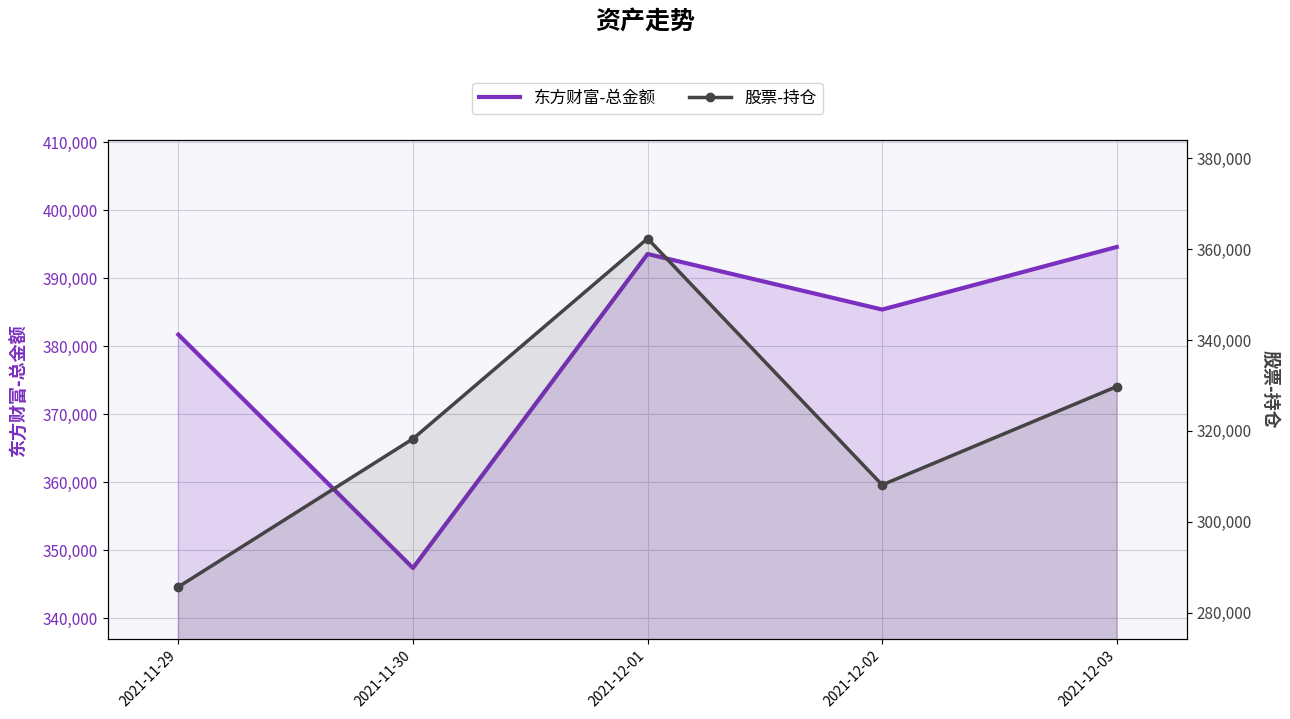

Reading right to left, what are all the values shown in this chart?

东方财富-总金额: 394609.8	385400.8	393577.4	347357.4	381712.0
股票-持仓: 329752.8	308115.7	362312.2	318258.9	285681.7